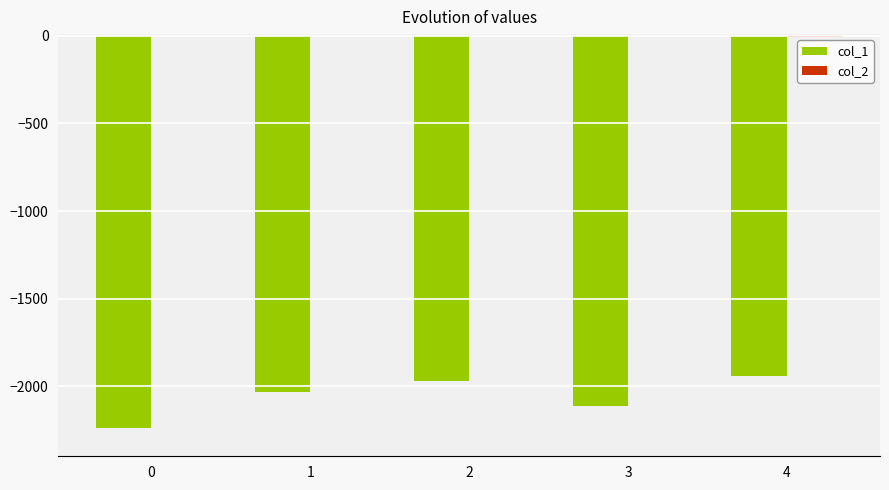

The col_1 series shows -2241 at 0. True or false?

True